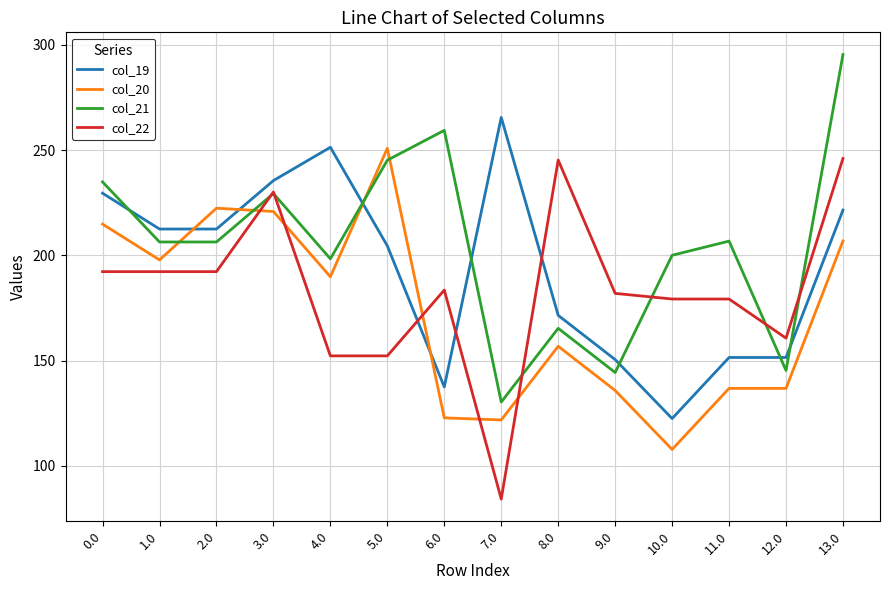

The col_19 series shows 449.5 at 4.0. True or false?

False